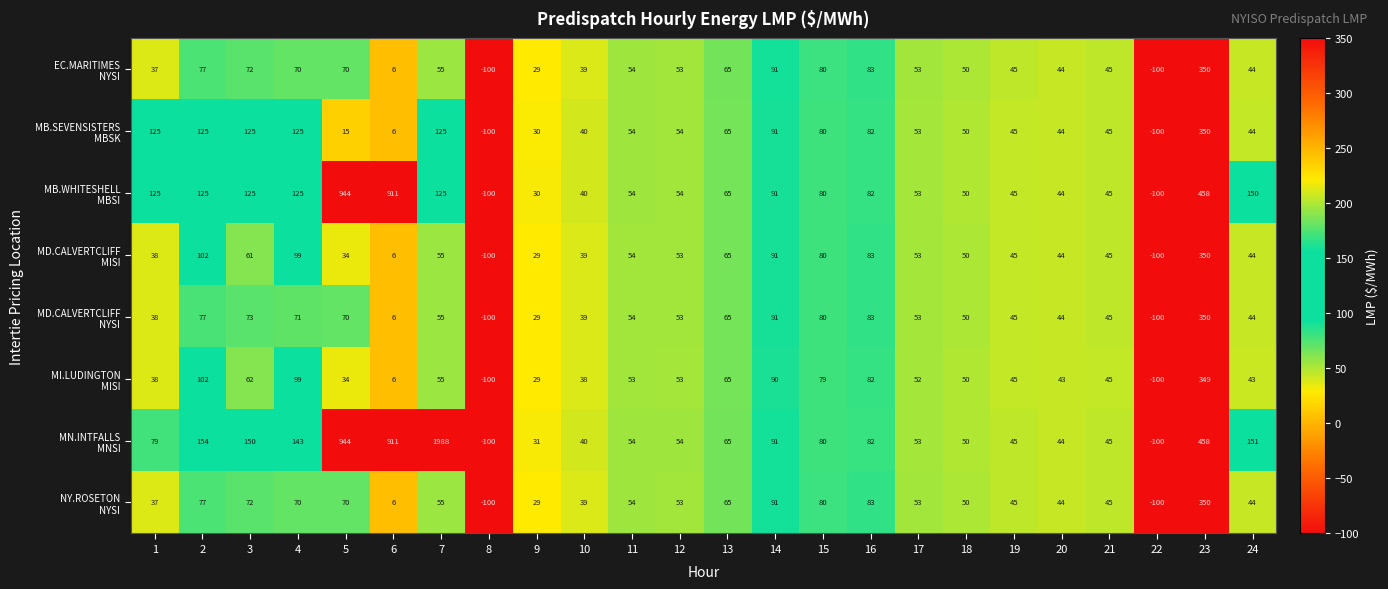

At how many categories does at least one series exceed 1523?

1